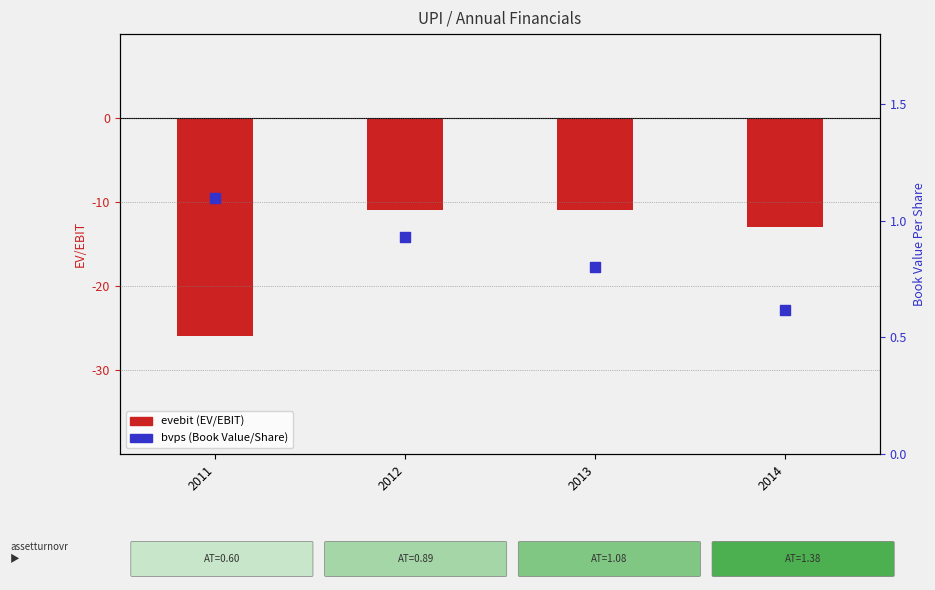

Which series contains the highest Y value?

bvps (Book Value/Share)